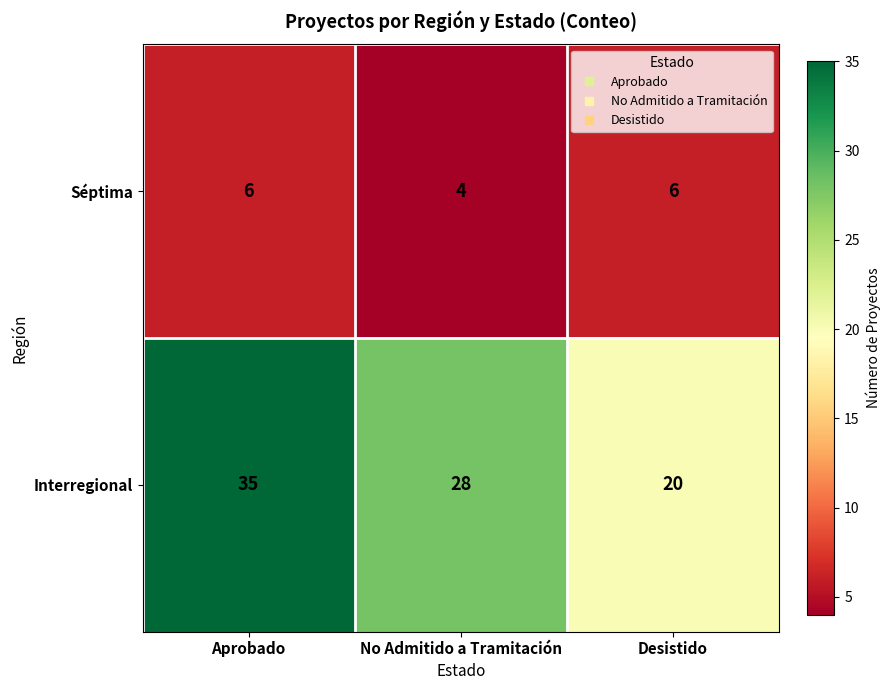

Which series has the largest range (max minus min)?

Interregional